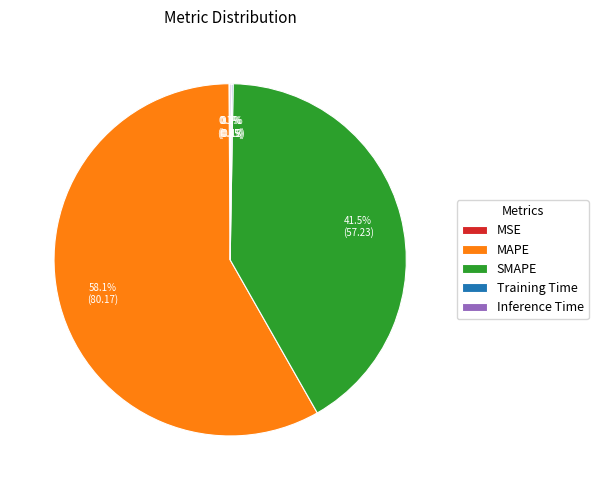

Does any single category account for the majority?

Yes